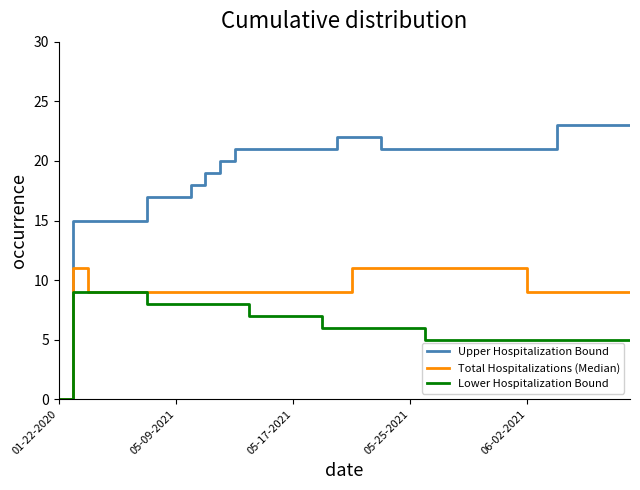

What is the highest value of the Lower Hospitalization Bound series?

9